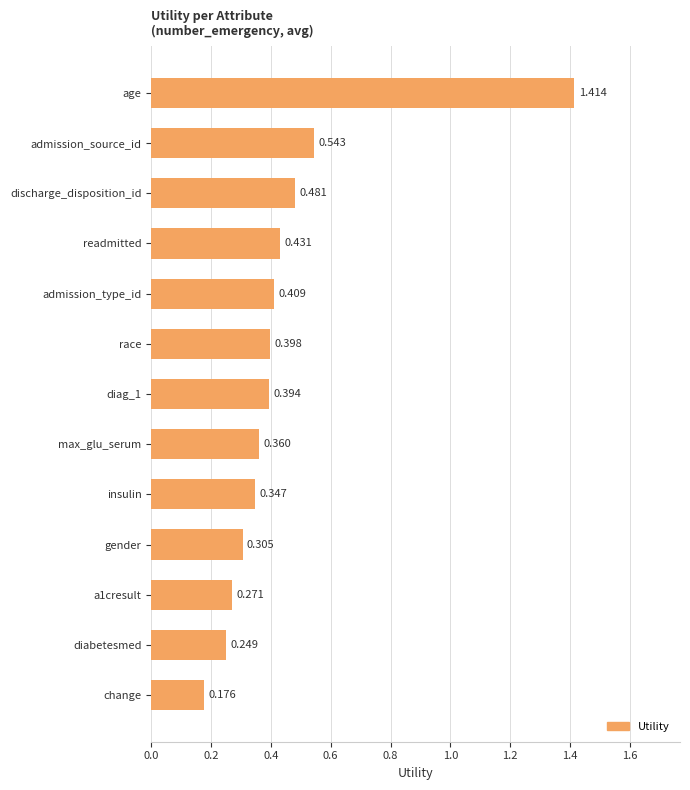

Between a1cresult and admission_type_id, which is larger?

admission_type_id